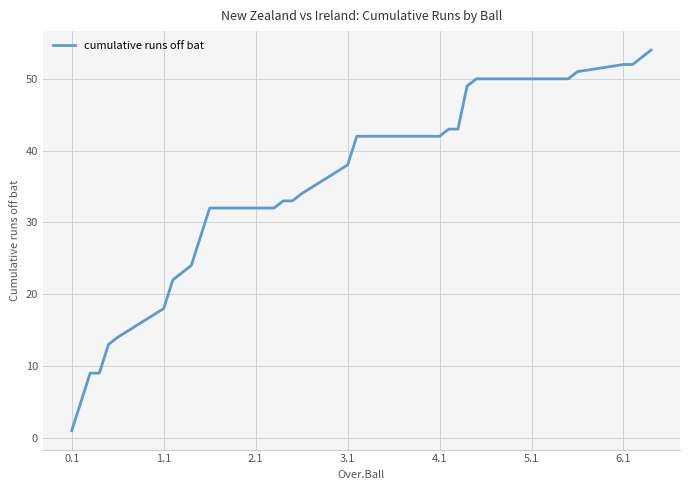

What is the difference between the maximum and minimum values?

53